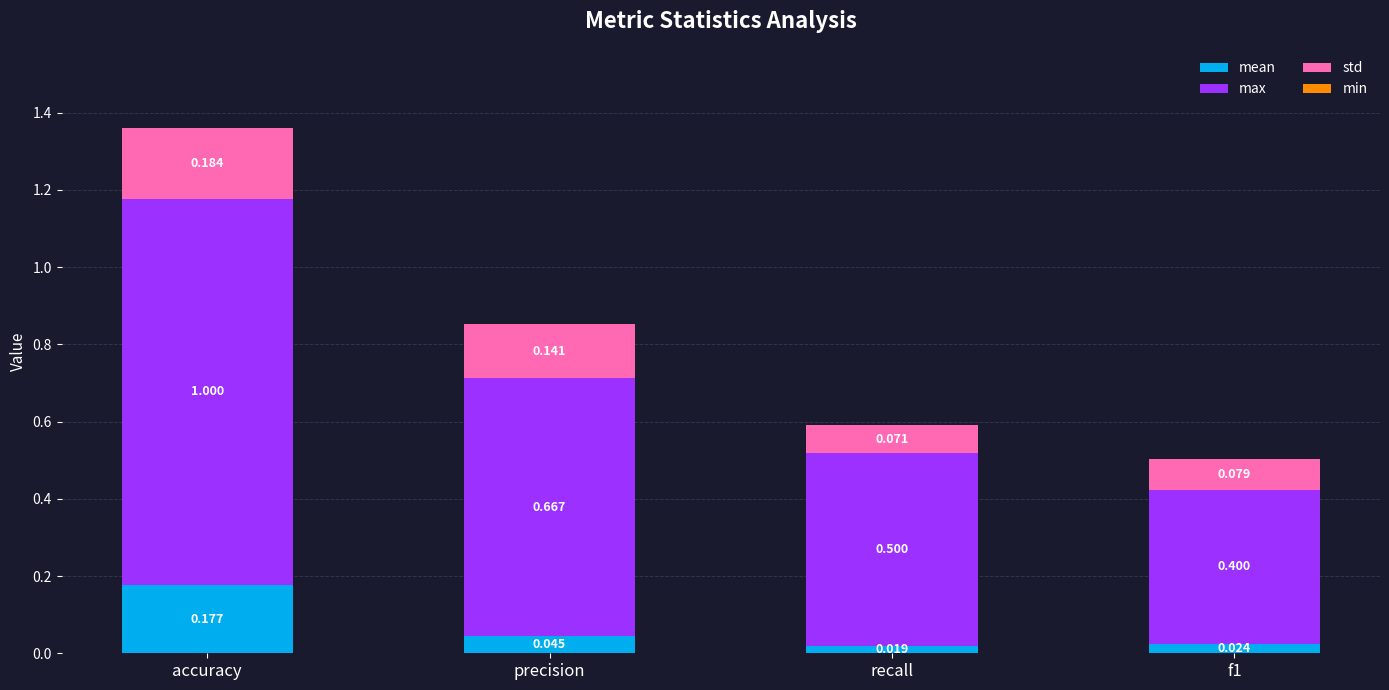

At which category is the sum across all series the highest?

accuracy